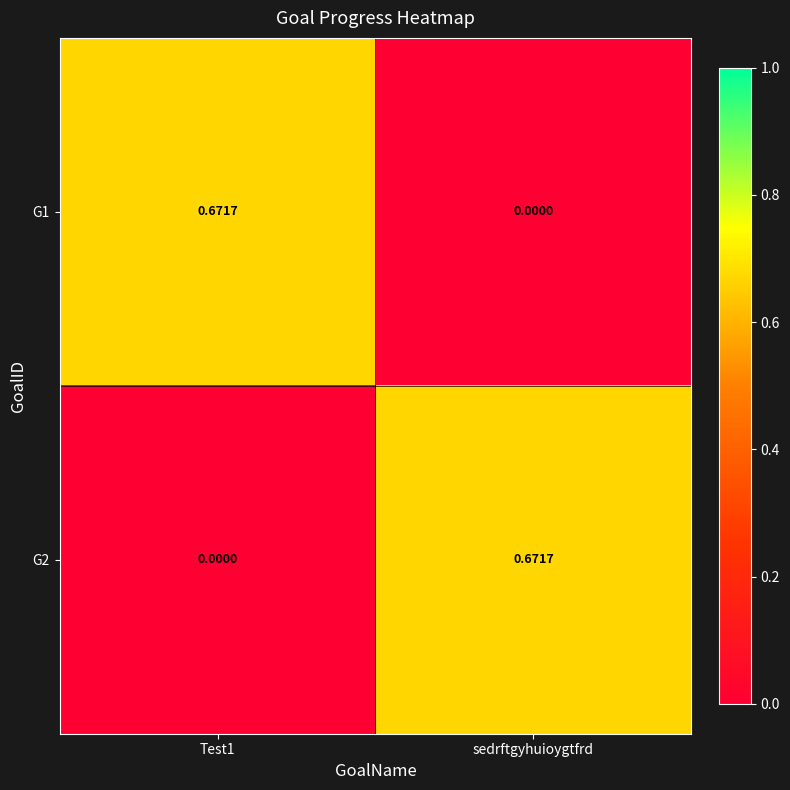

Is the value of G1 at sedrftgyhuioygtfrd greater than the value of G2 at sedrftgyhuioygtfrd?

No